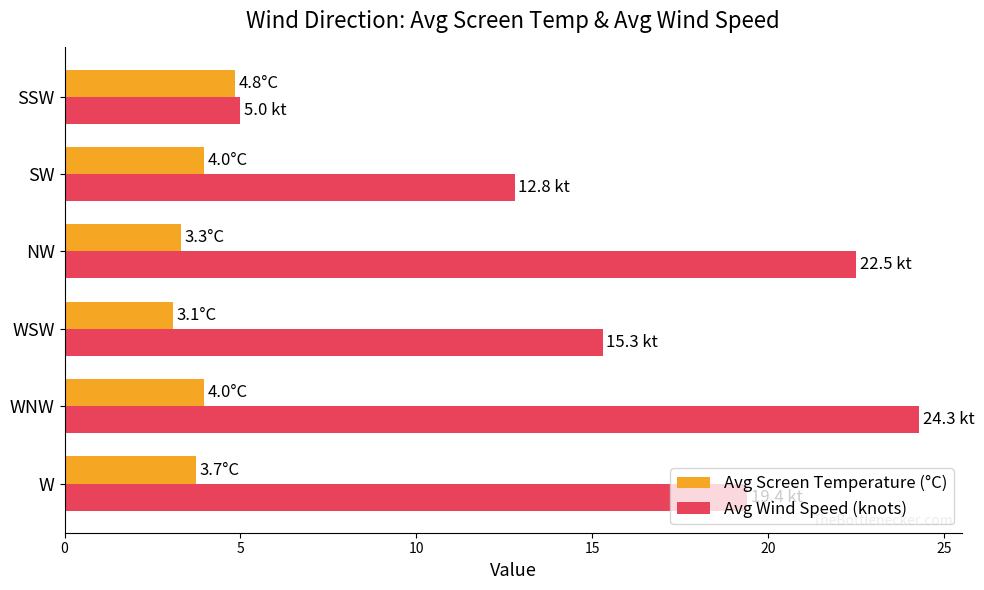

At which label does Avg Wind Speed (knots) reach its peak?

WNW